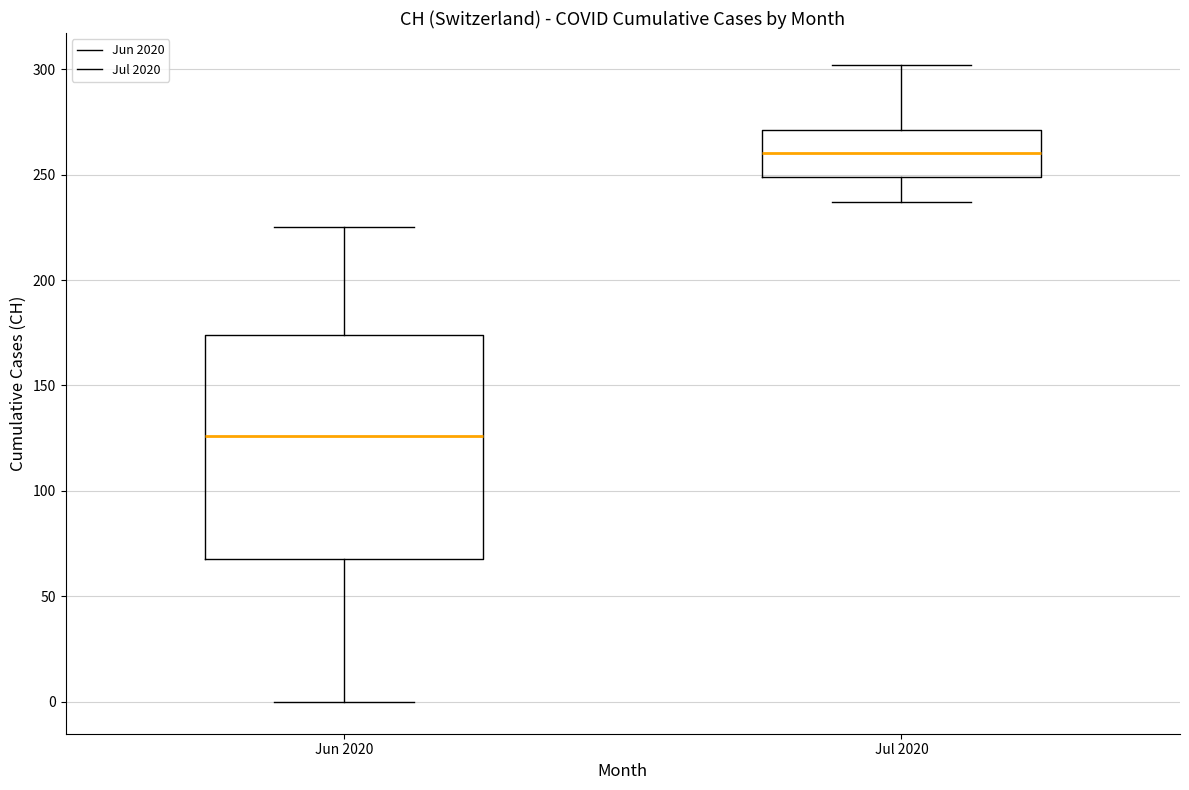

Reading left to right, read every box against the y-axis: the position of its median line, the range the box covers, and the ends of its whiskers. The values are not printed on the chart, so give them approximately, as read against the axis.

Jun 2020: median 125, box 70 to 175, whiskers 0 to 225
Jul 2020: median 260, box 250 to 270, whiskers 235 to 300